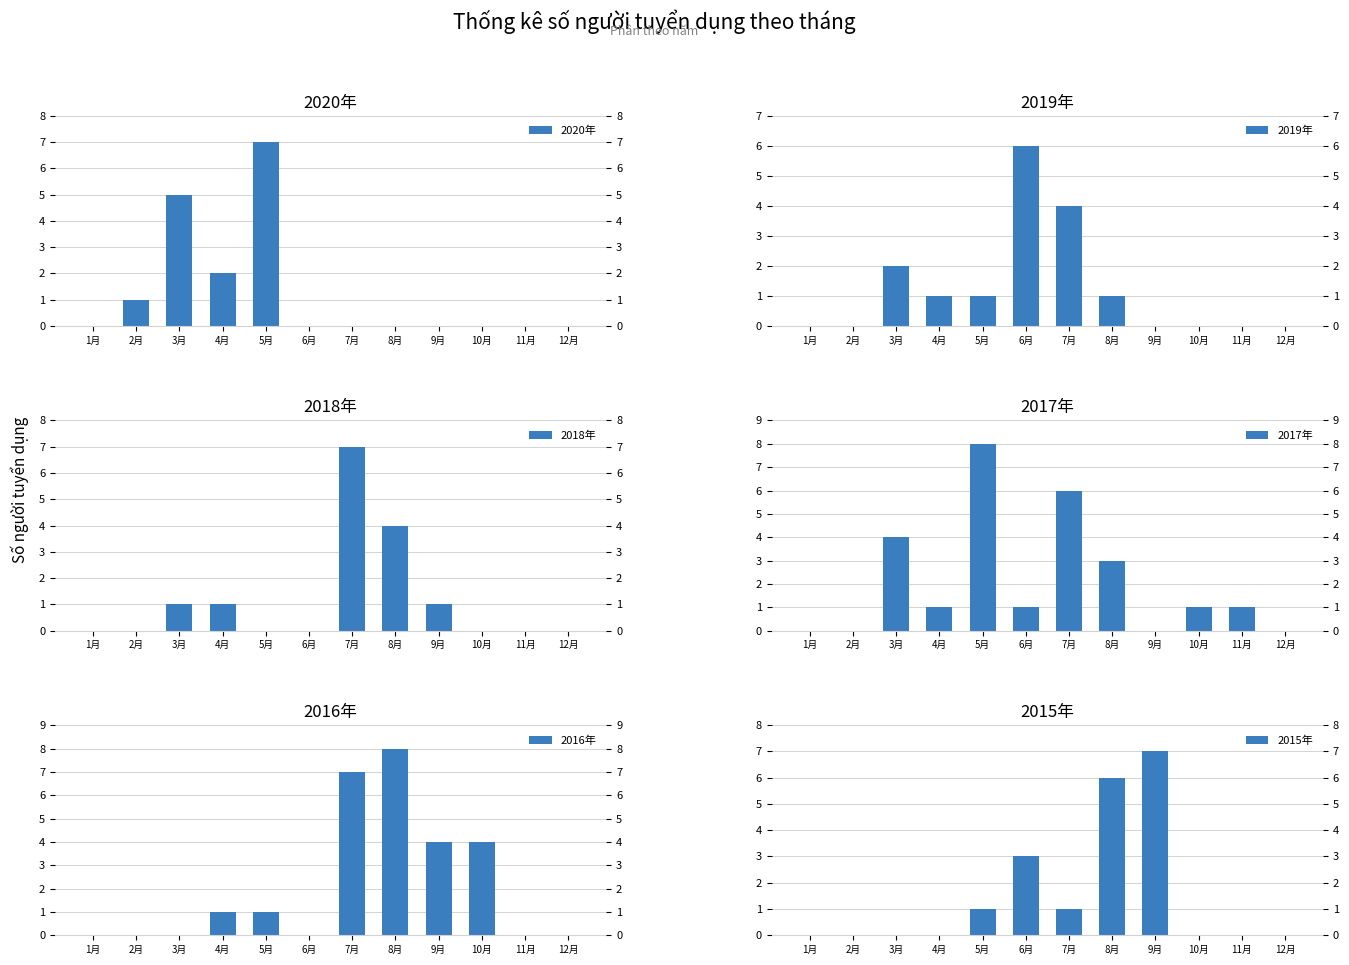

List the labels in order of 2020年 value, smallest first.

1月, 6月, 7月, 8月, 9月, 10月, 11月, 12月, 2月, 4月, 3月, 5月